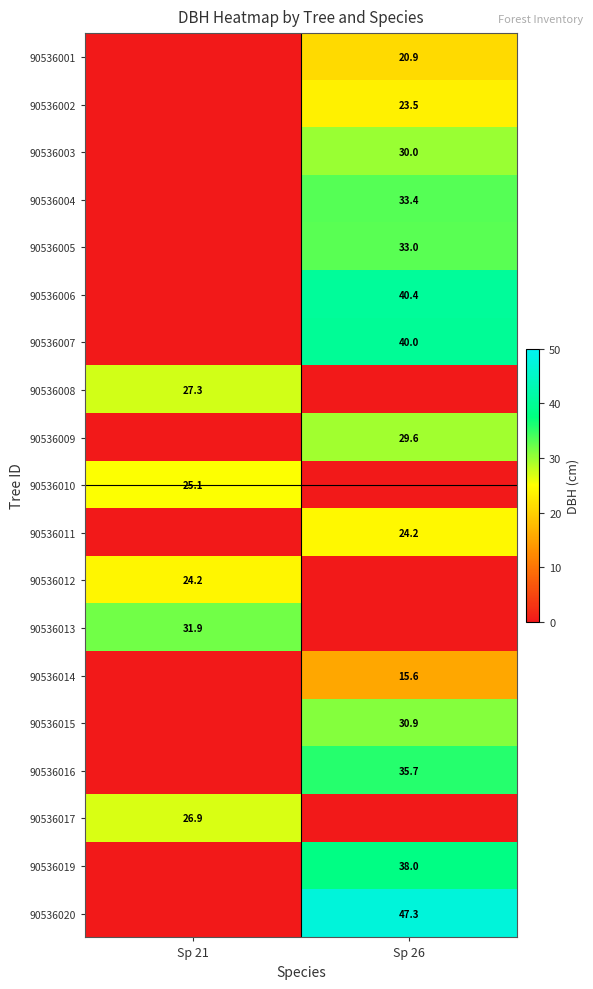

The 90536013 series shows 31.9 at Sp 21. True or false?

True